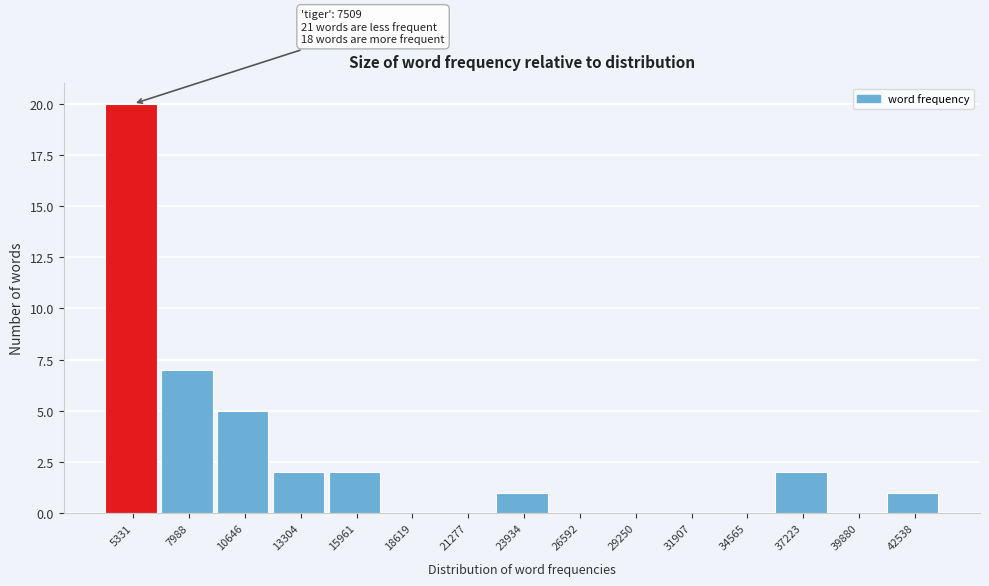

Reading right to left, what are all the values shown in this chart?

42538=1	39880=0	37223=2	34565=0	31907=0	29250=0	26592=0	23934=1	21277=0	18619=0	15961=2	13304=2	10646=5	7988=7	5331=20